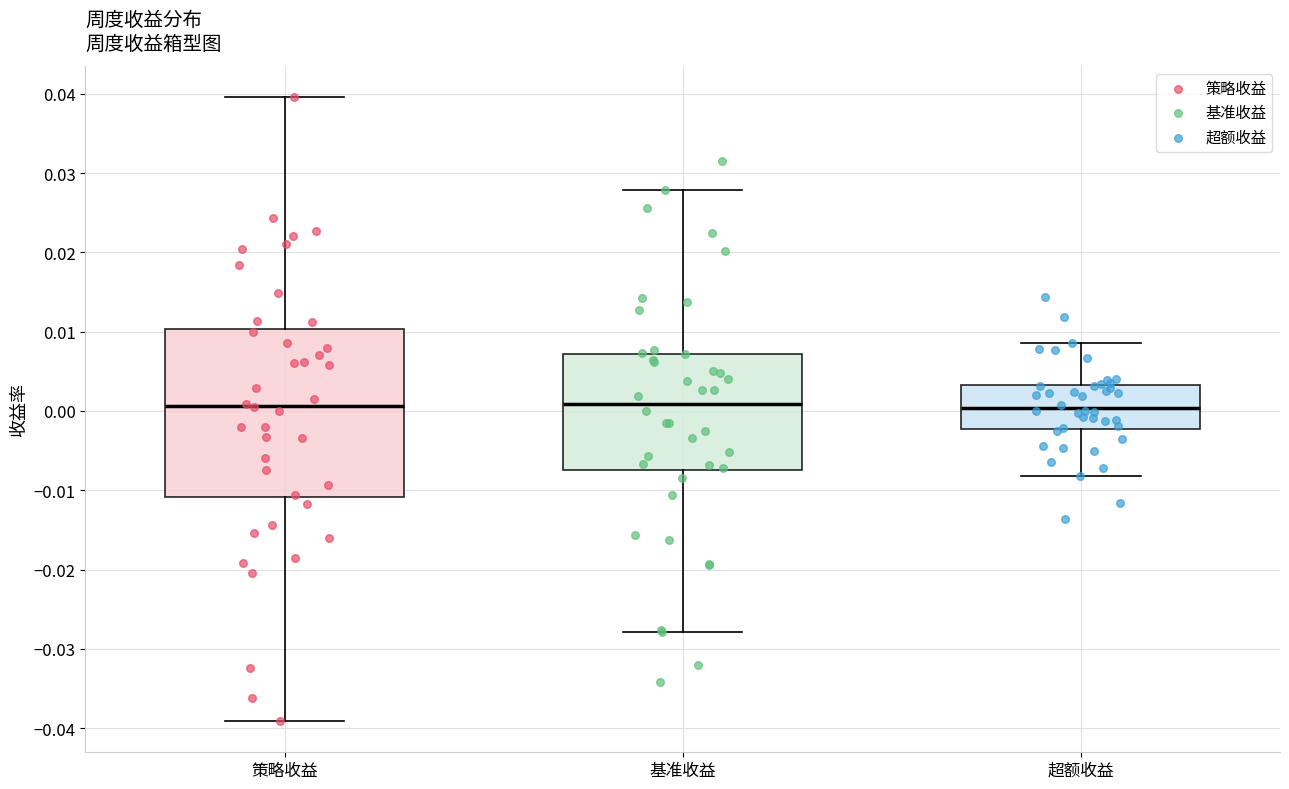

Where is the lower edge of the box for 基准收益 on the y-axis? The values are not printed on the chart, so give them approximately, as read against the axis.

-0.008